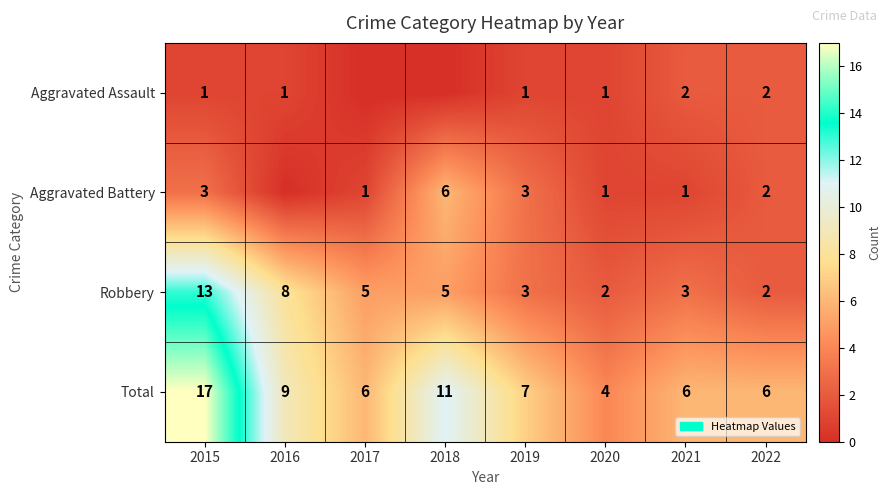

What is the sum of all Total values?

66